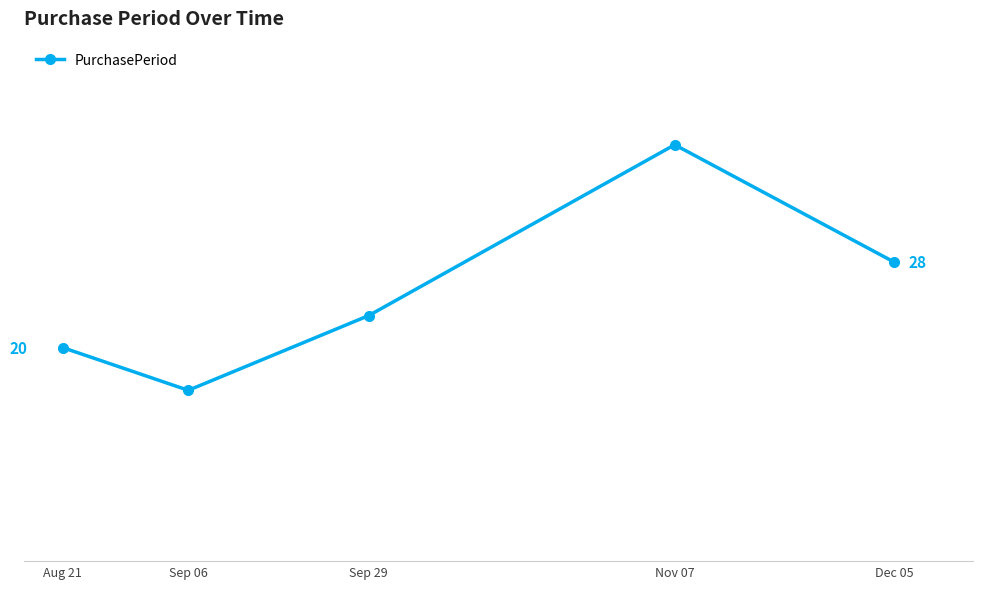

How many points are higher than both their immediate neighbors (excluding endpoints)?

1